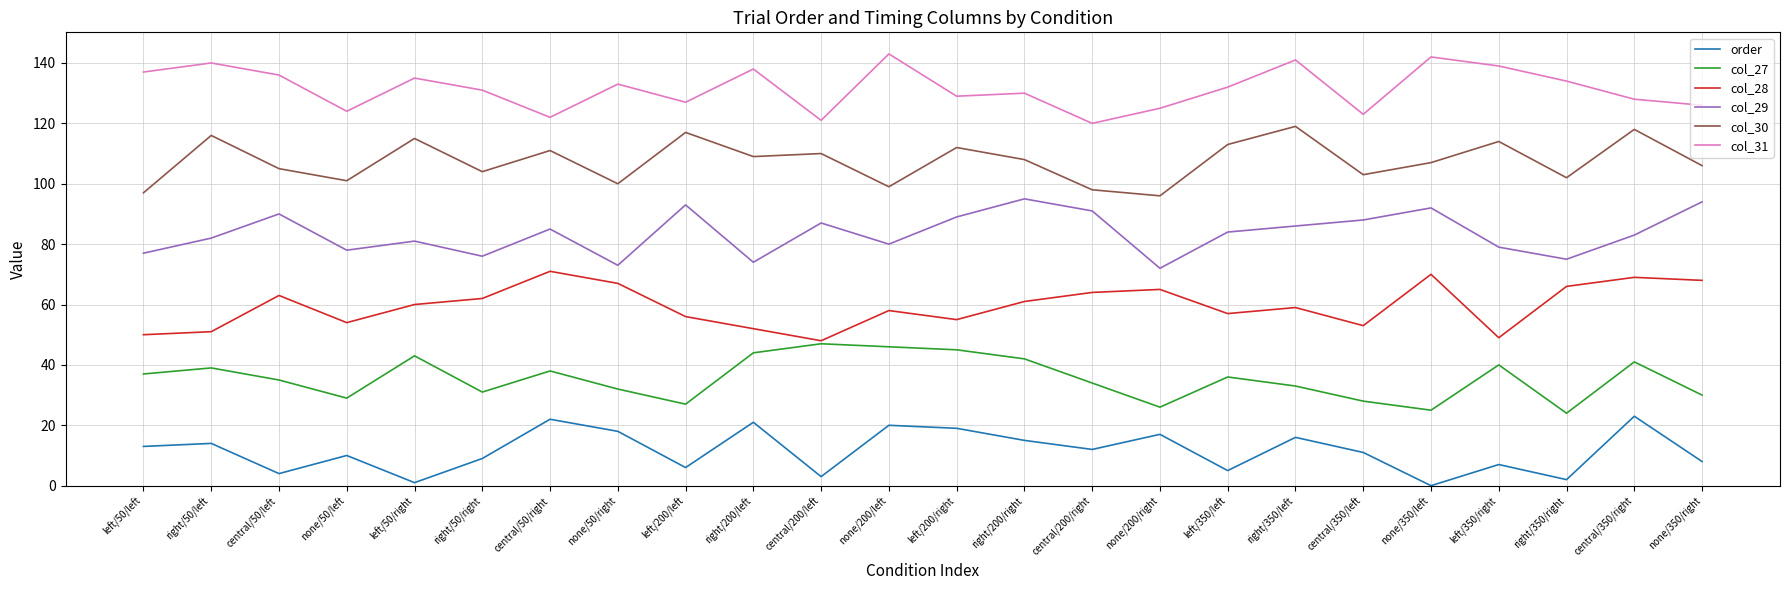

Is the value of col_29 at none/50/left greater than the value of col_27 at left/350/left?

Yes